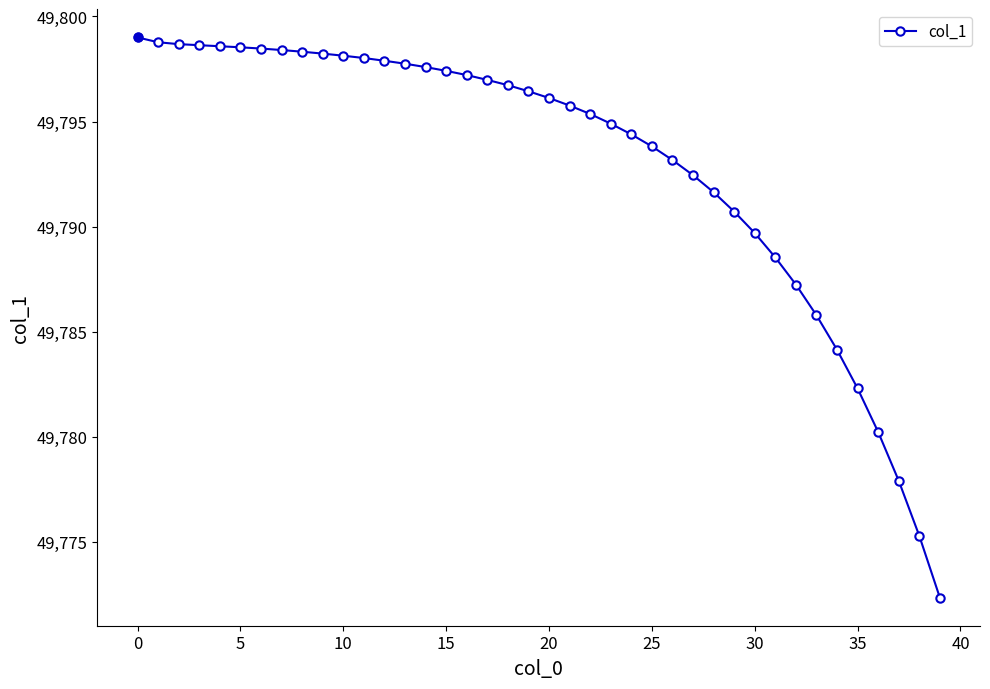

Count the number of categories in the chart.

40